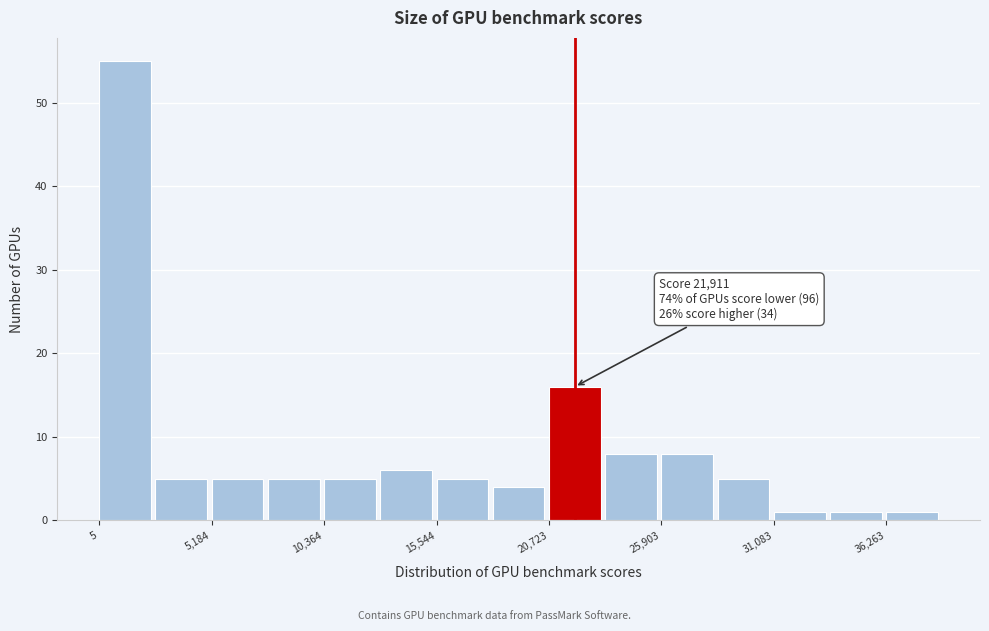

Read against the x-axis, roughly where is the centre of the tallest bar?

1000